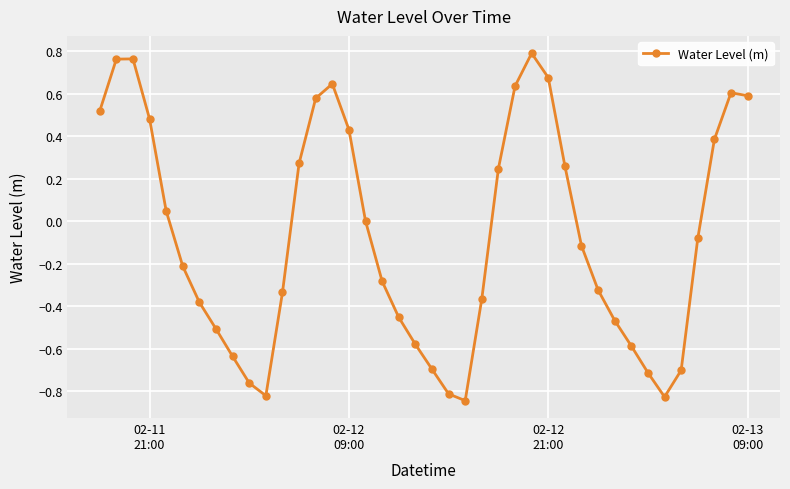

True or false: there are more than 0 points higher than both neighbors.

True